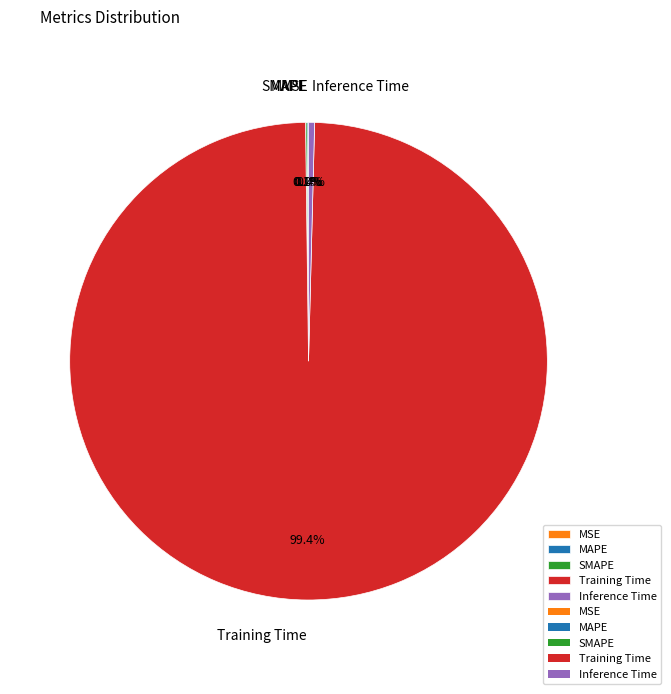

Which category accounts for the majority?

Training Time